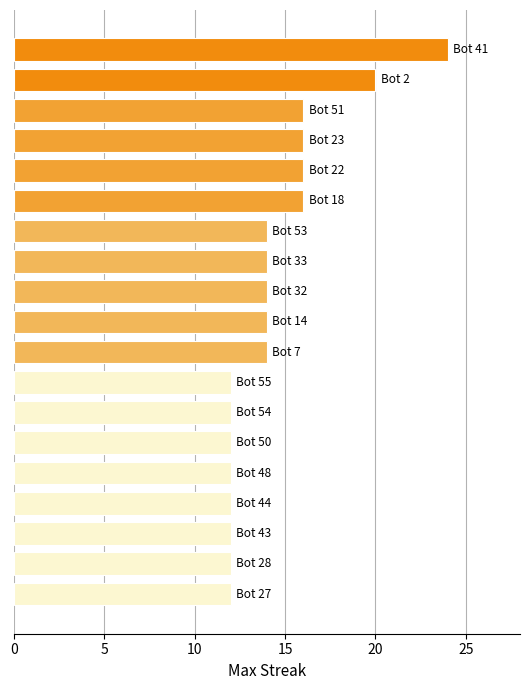

Reading top to bottom, what are all the values shown in this chart?

24	20	16	16	16	16	14	14	14	14	14	12	12	12	12	12	12	12	12